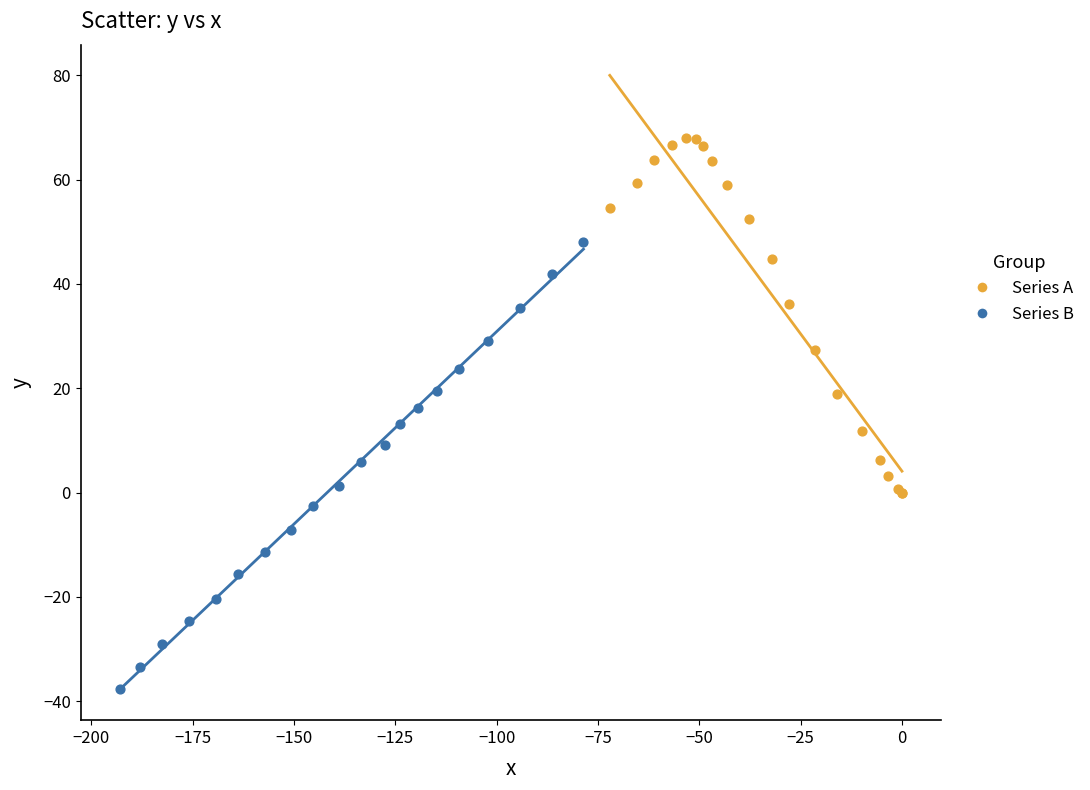

Which series has the widest spread of Y values?

Series B